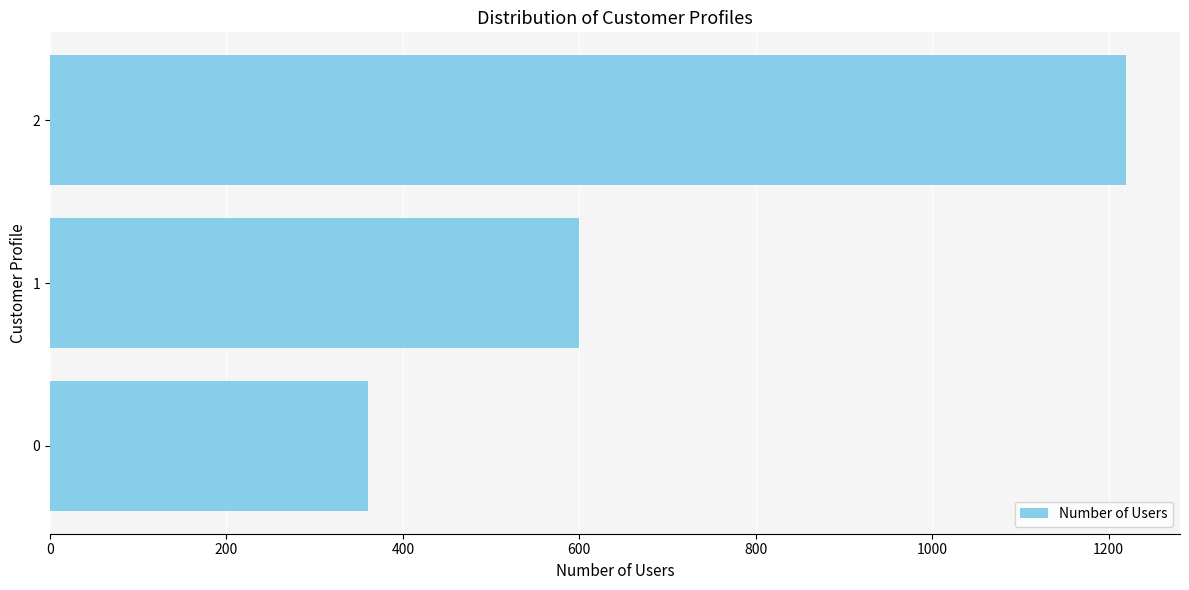

What is the greatest value displayed?

1220